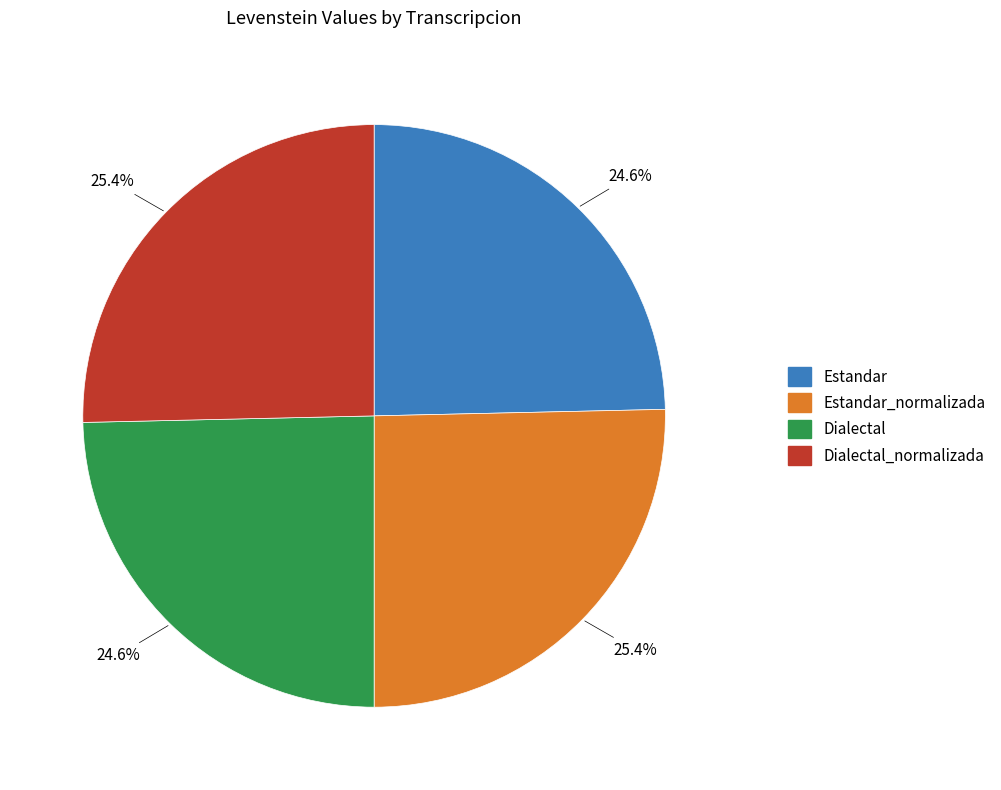

Count the number of slices in the pie.

4